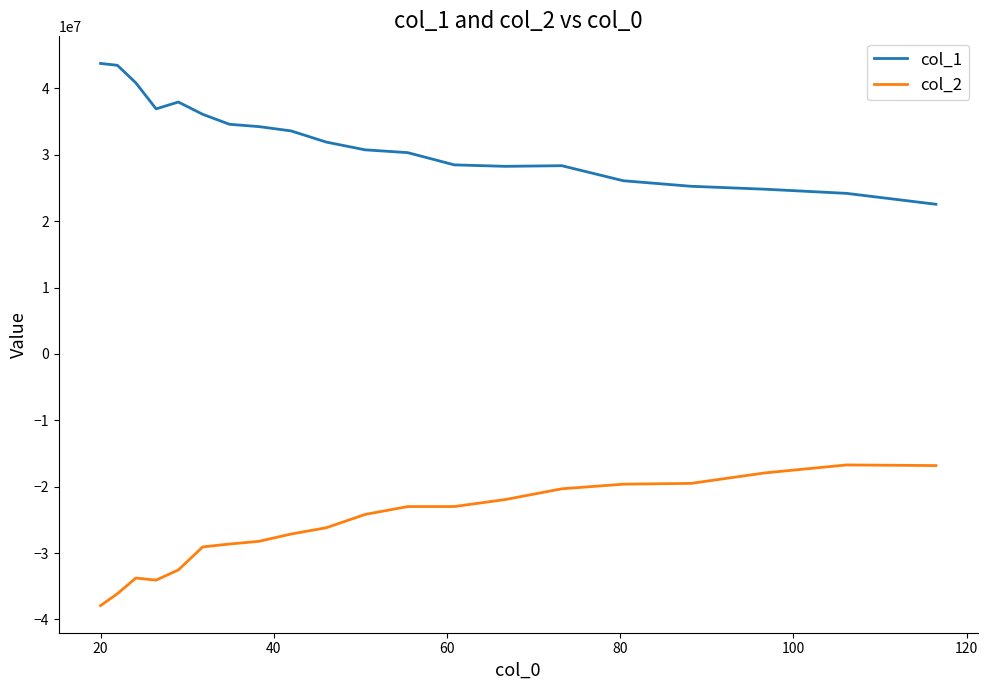

What are all the series names shown in the legend?

col_1, col_2